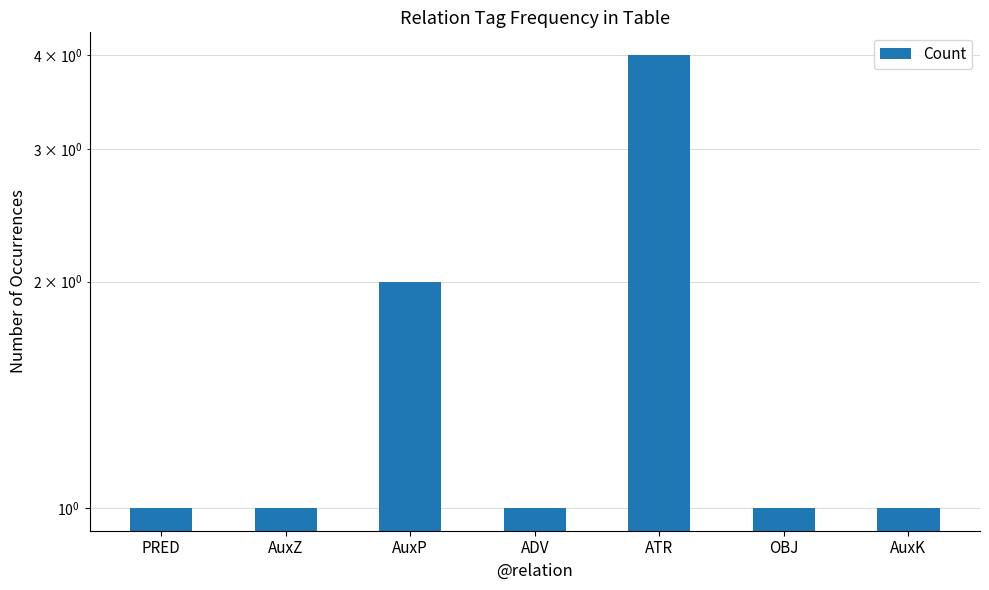

What is the average value?

2